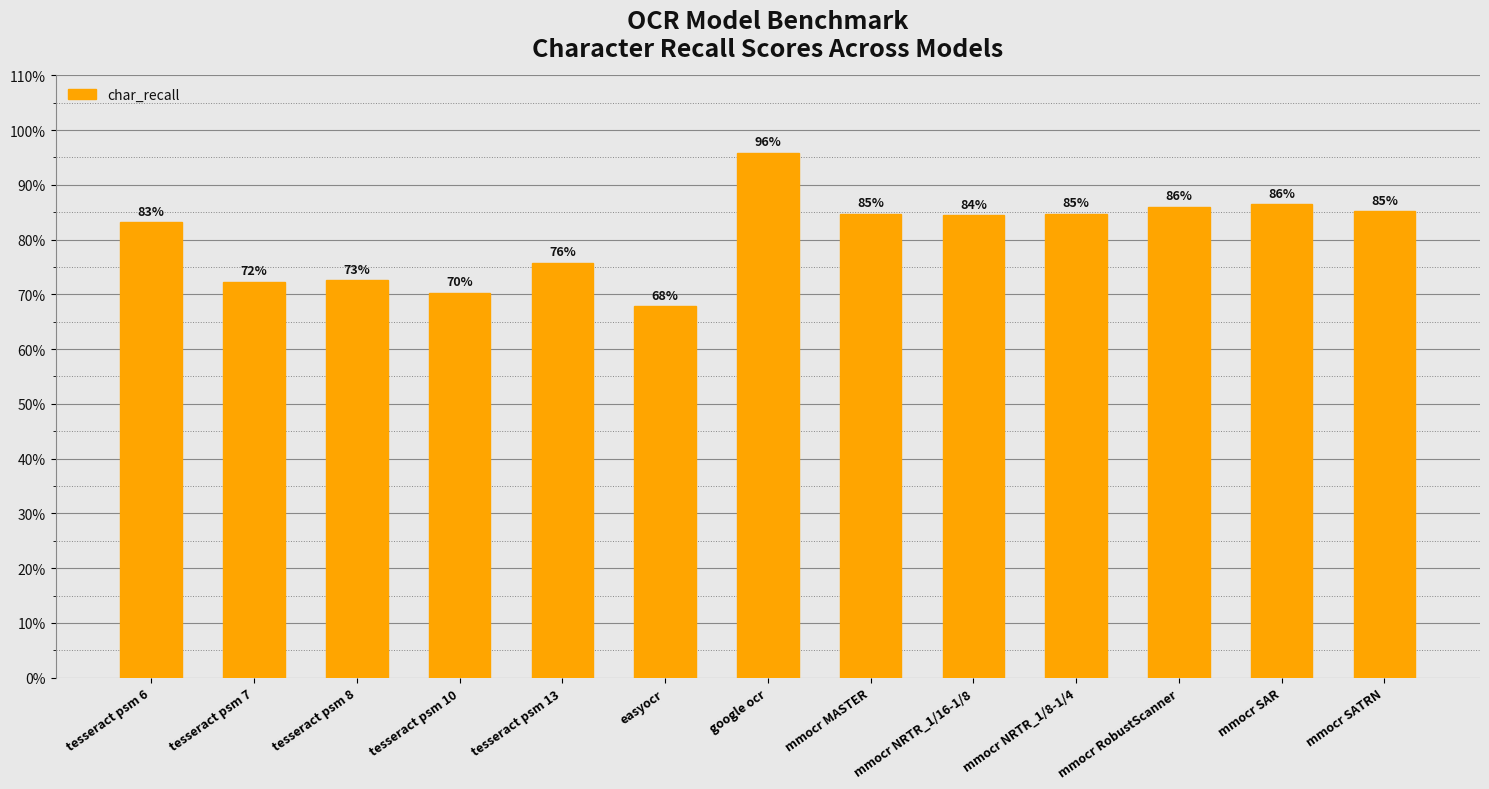

What is the sum of all values?

10.5